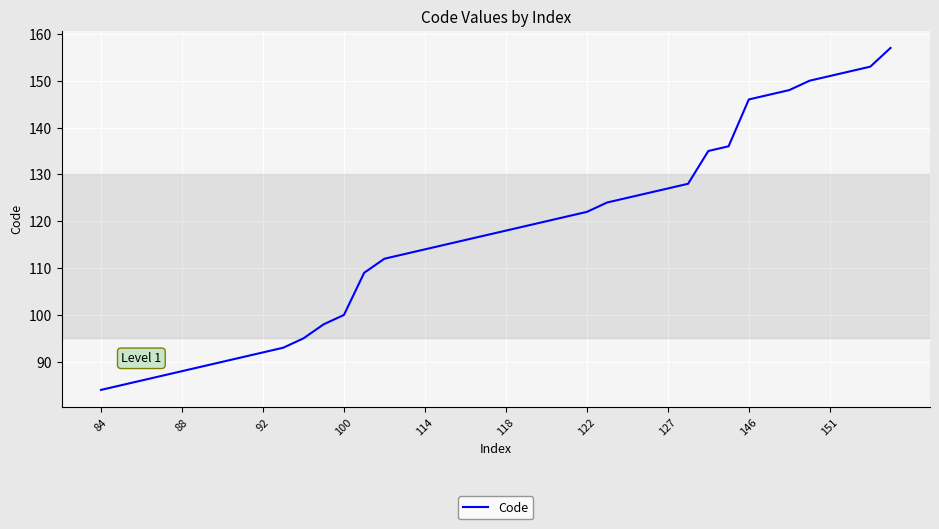

What is the greatest value displayed?

157